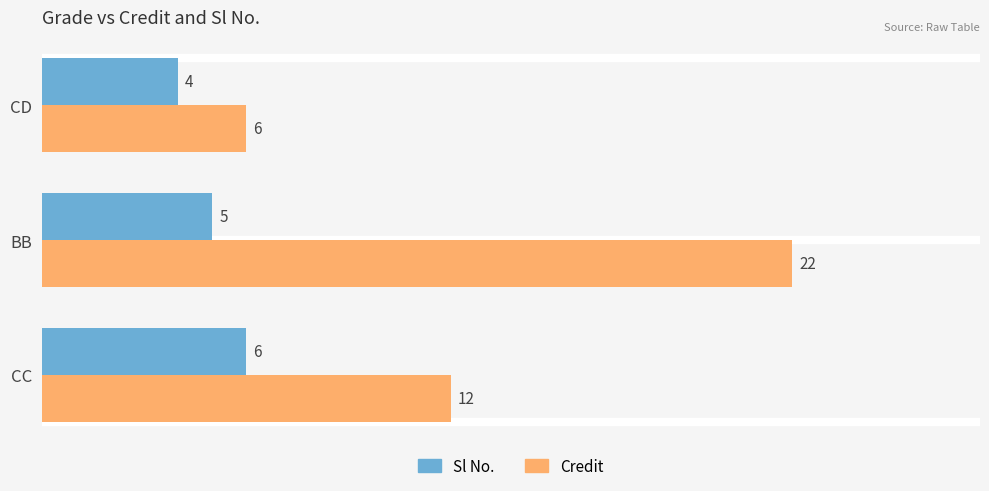

Rank the categories by Credit value from lowest to highest.

CD, CC, BB